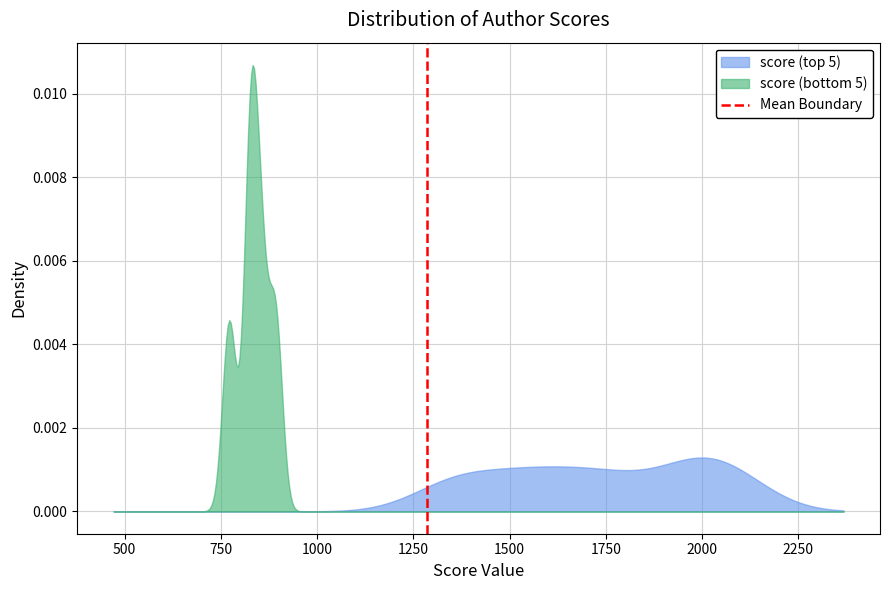

Which series has the largest range (max minus min)?

score (bottom 5)